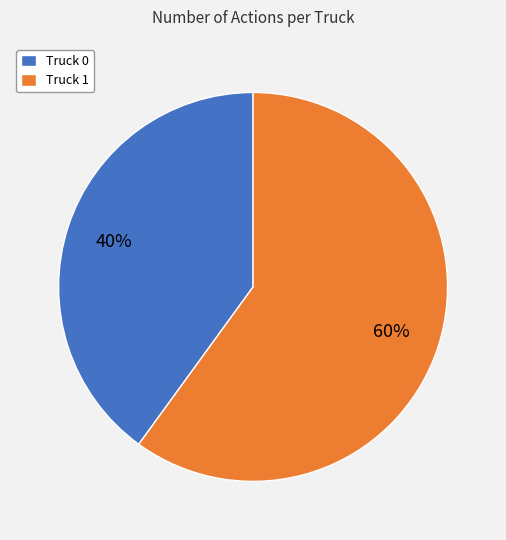

The Truck 1 slice represents 72% of the pie. True or false?

False